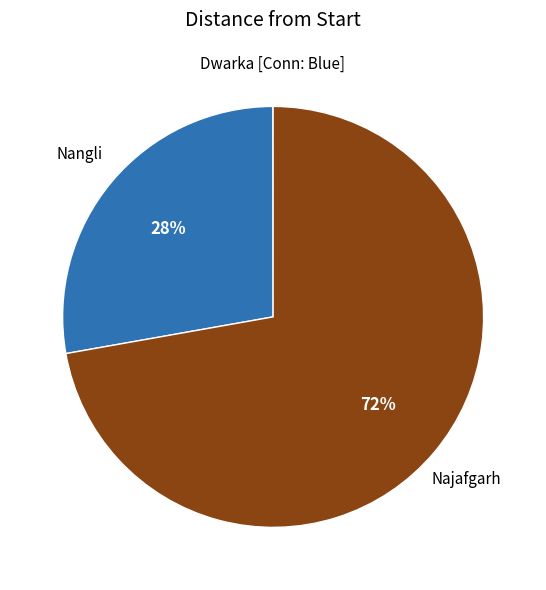

To the nearest percent, what is the average slice percentage?

33%